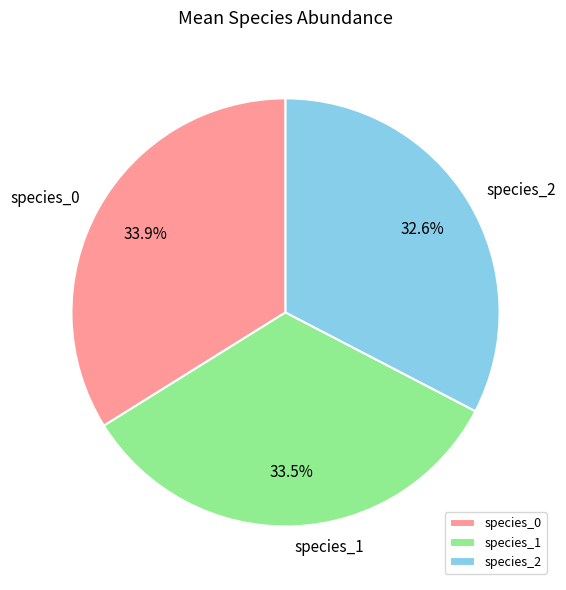

Which category has the smallest portion of the pie?

species_2